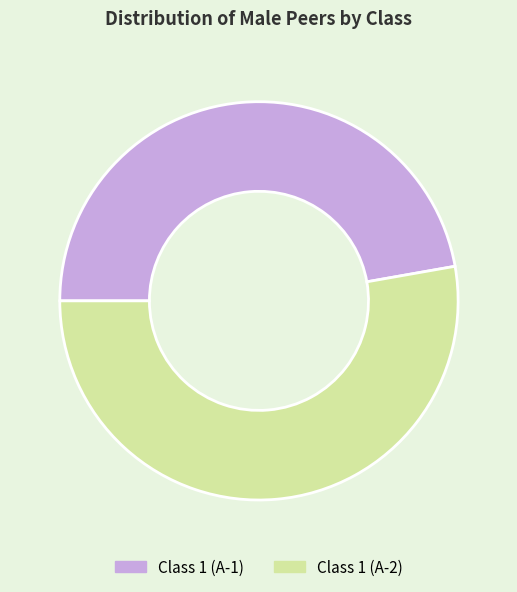

How many segments does this pie chart have?

2